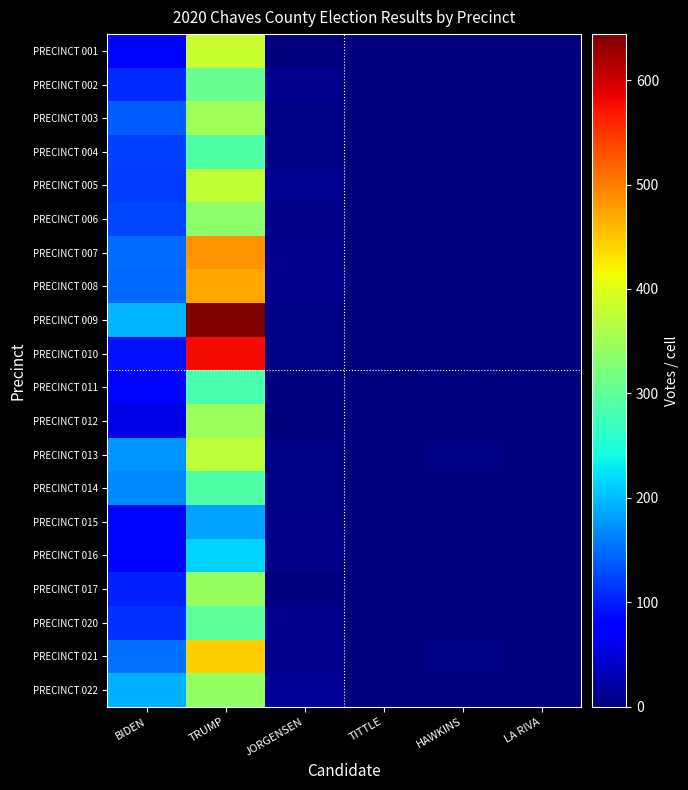

What is the total value across all series at TITTLE?

20